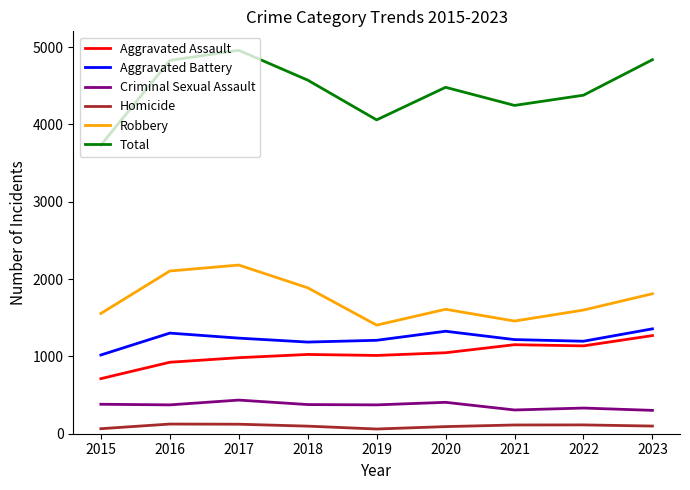

Is this an area chart (filled region under the line)?

No